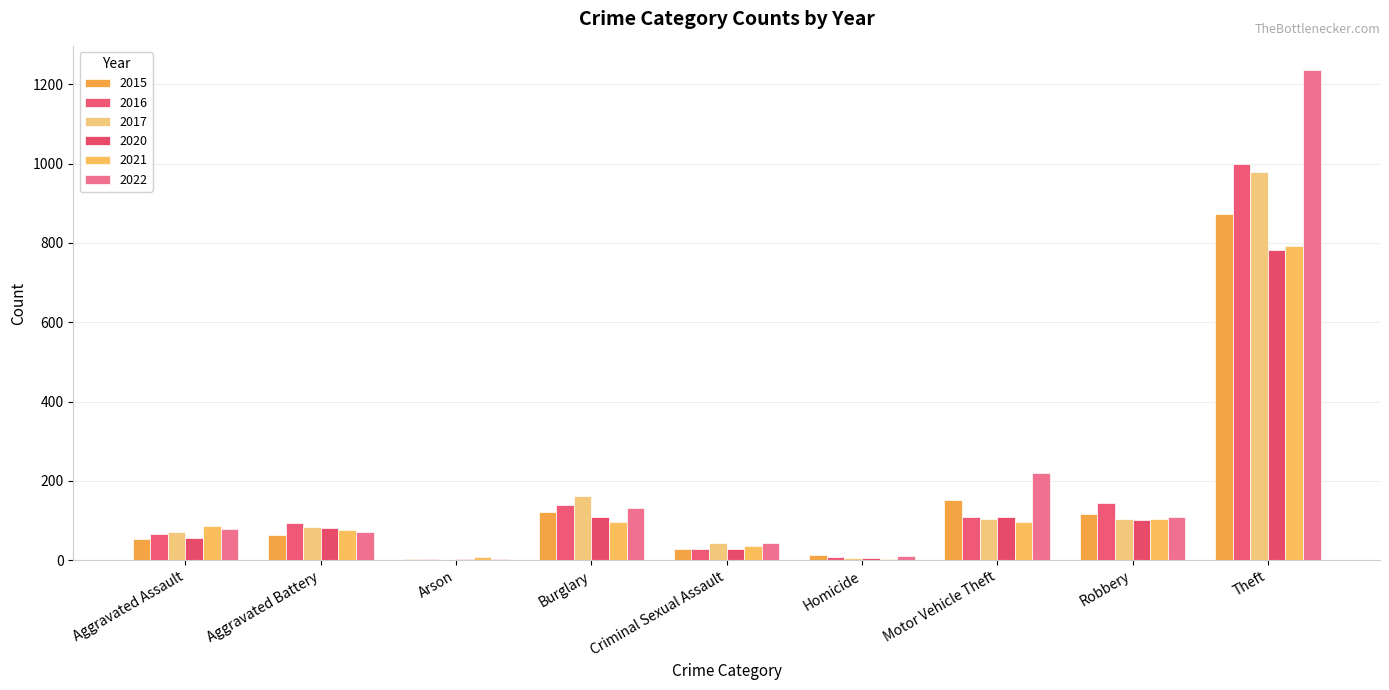

What position from the right is Theft?

1